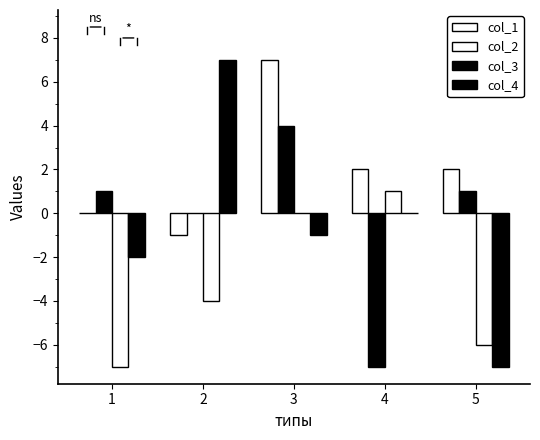

Reading left to right, extract all data points from this chart.

col_1: 1=0	2=-1	3=7	4=2	5=2
col_2: 1=1	2=0	3=4	4=-7	5=1
col_3: 1=-7	2=-4	3=0	4=1	5=-6
col_4: 1=-2	2=7	3=-1	4=0	5=-7